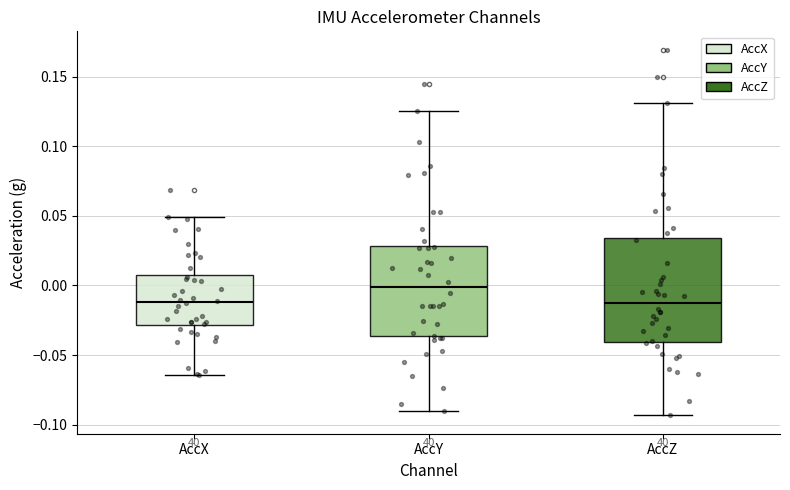

Where does the median line of the box for AccZ sit on the y-axis? The values are not printed on the chart, so give them approximately, as read against the axis.

-0.015